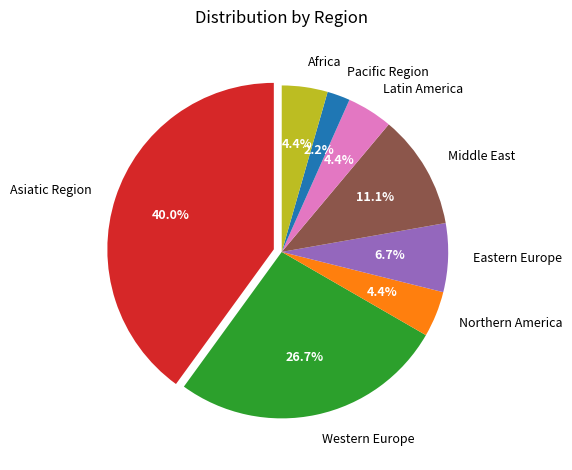

To the nearest percent, what is the difference between the Pacific Region and Africa slice percentages?

2%